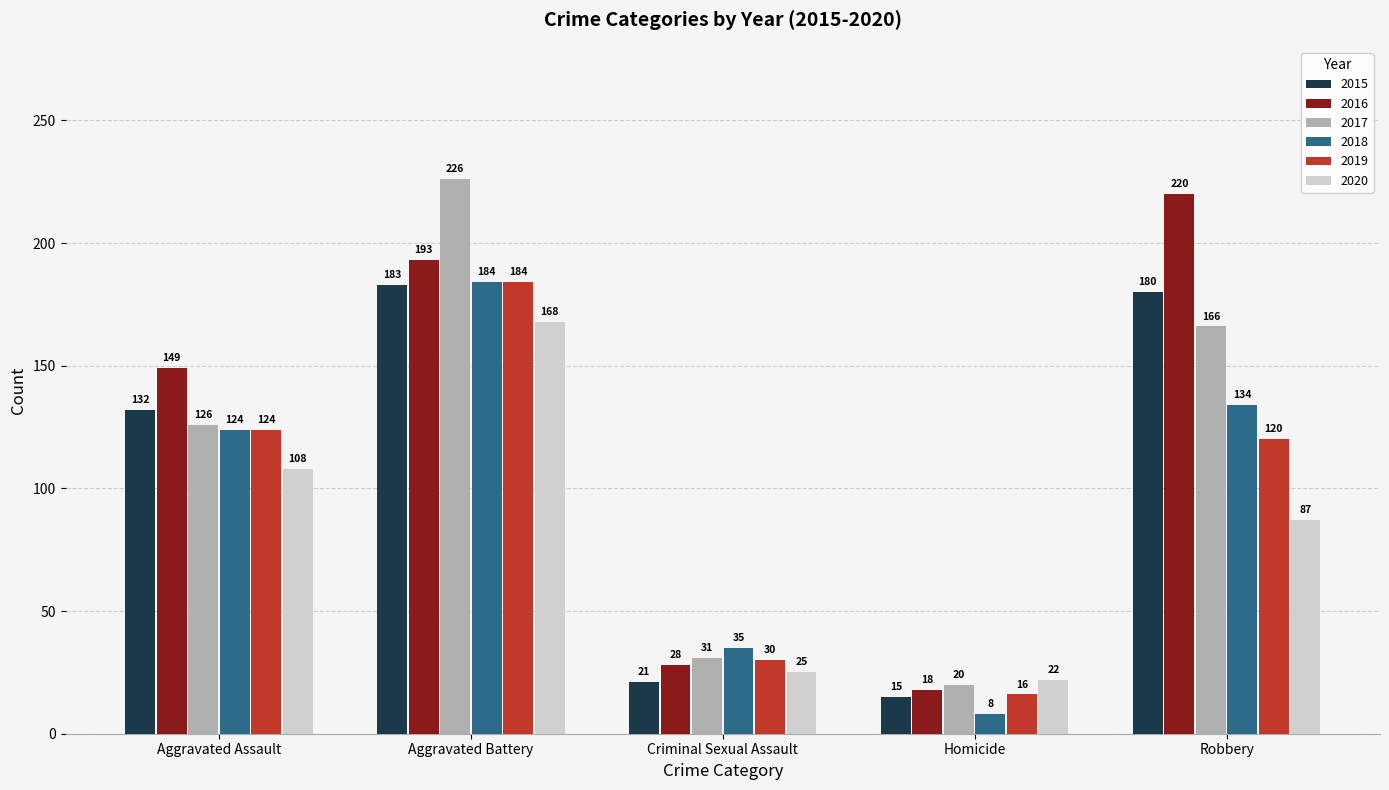

Which category has the highest value across all series?

Aggravated Battery